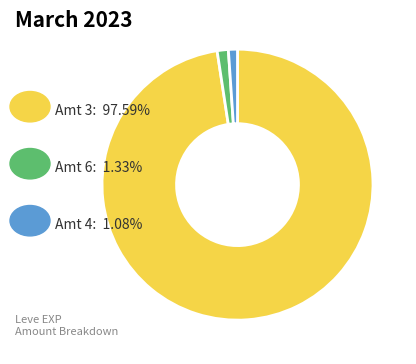

Is there a majority slice in this chart?

Yes